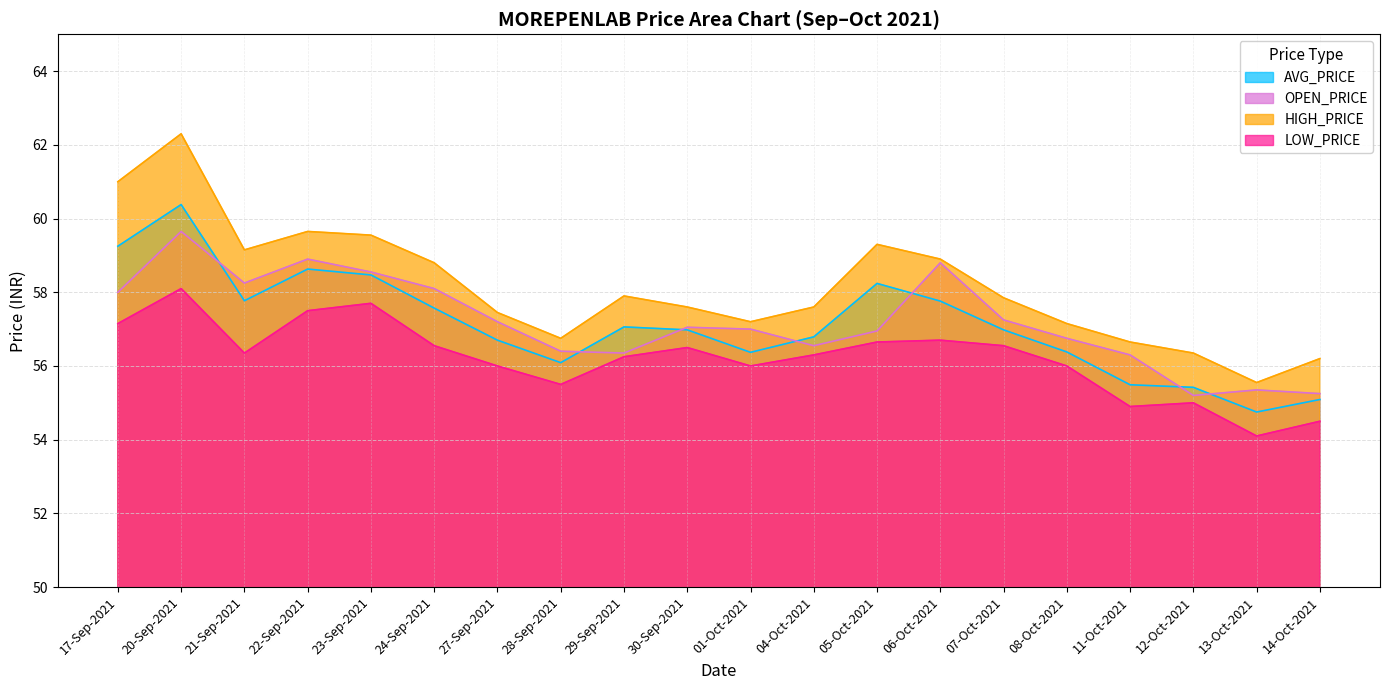

Which series has the largest total across all categories?

HIGH_PRICE